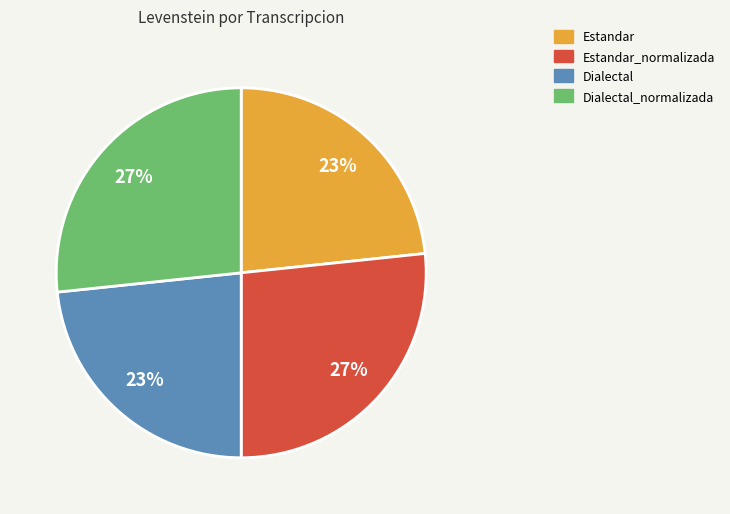

To the nearest percent, what is the combined percentage of Estandar and Dialectal_normalizada?

50%